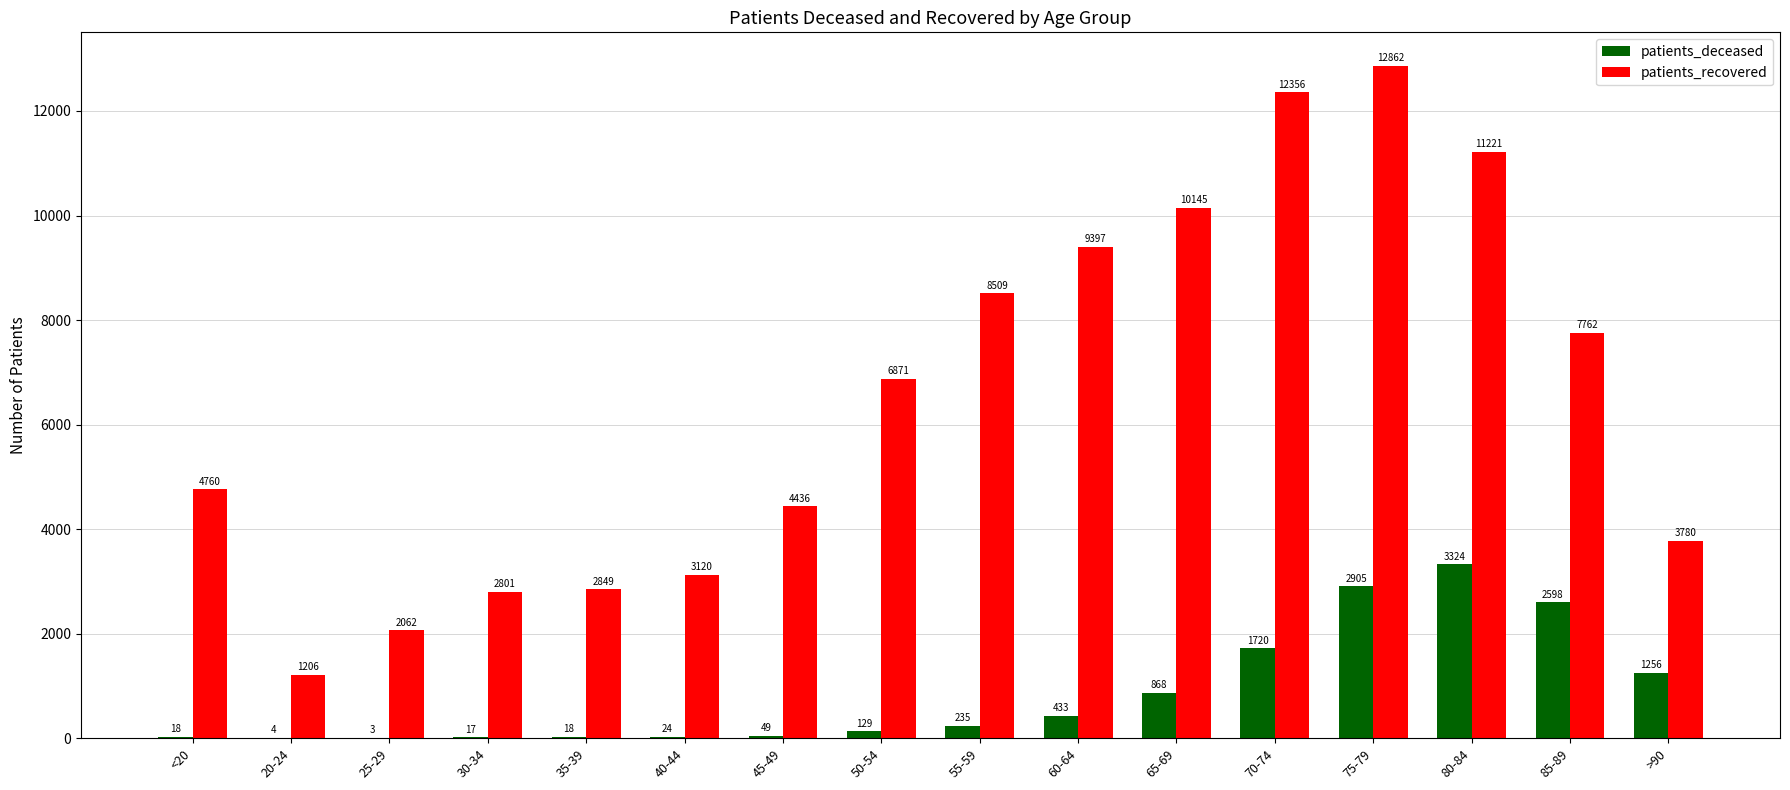

What are all the series names shown in the legend?

patients_deceased, patients_recovered